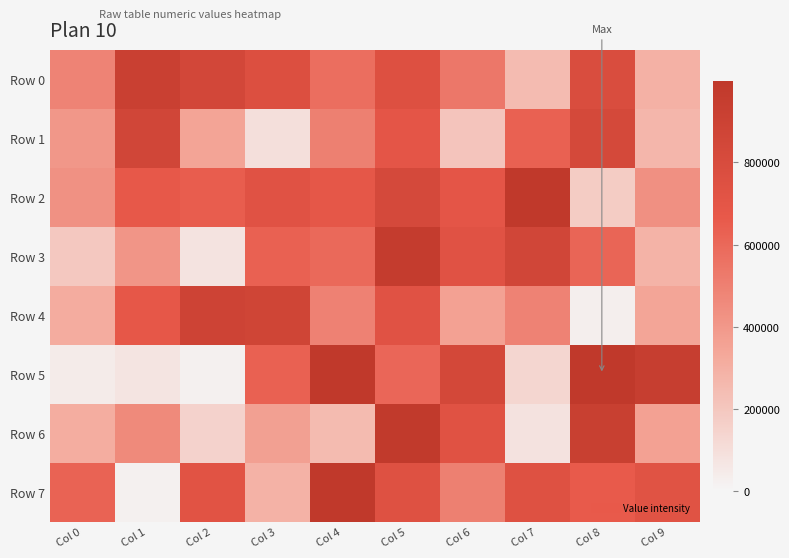

Between Col 1 and Col 7, which series saw the biggest shift?

Row 7